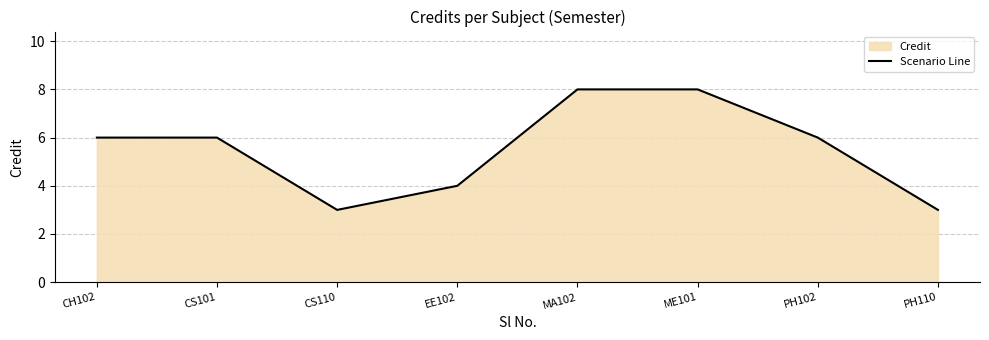

What position from the left is CS101?

2